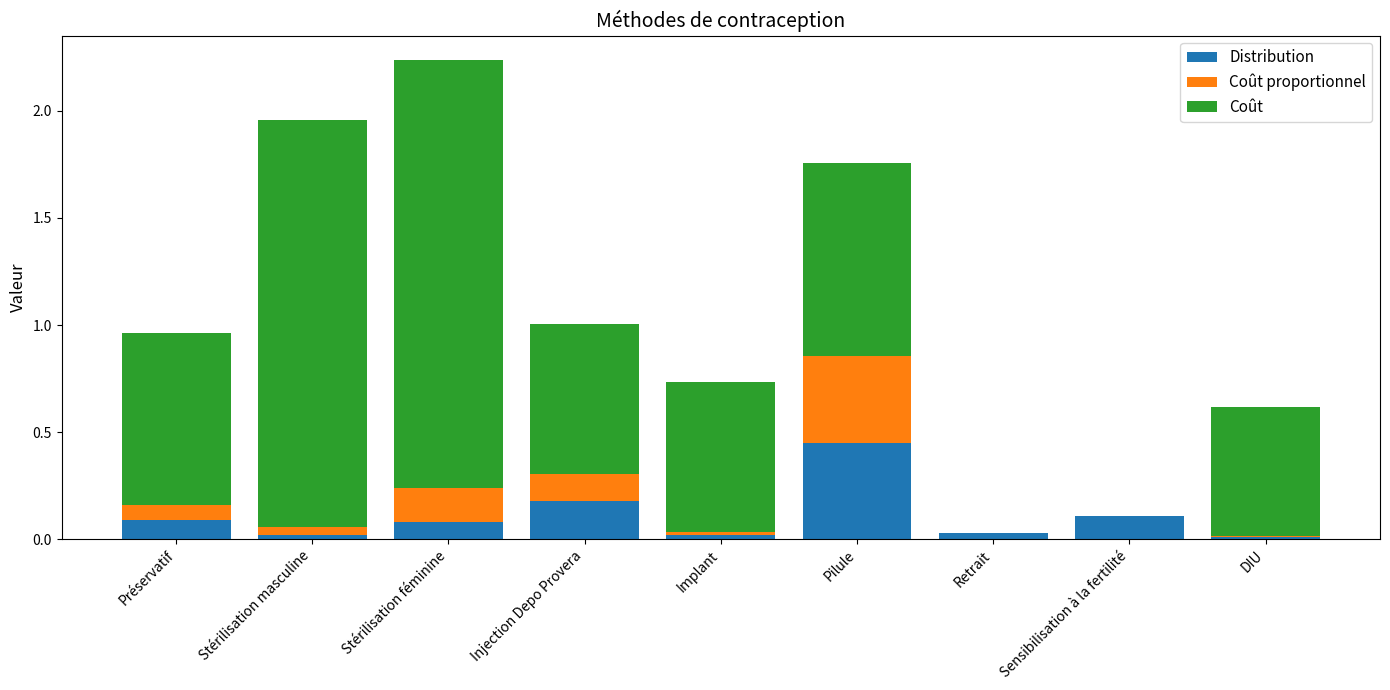

Is it true that Distribution equals 0.1 at Préservatif?

True